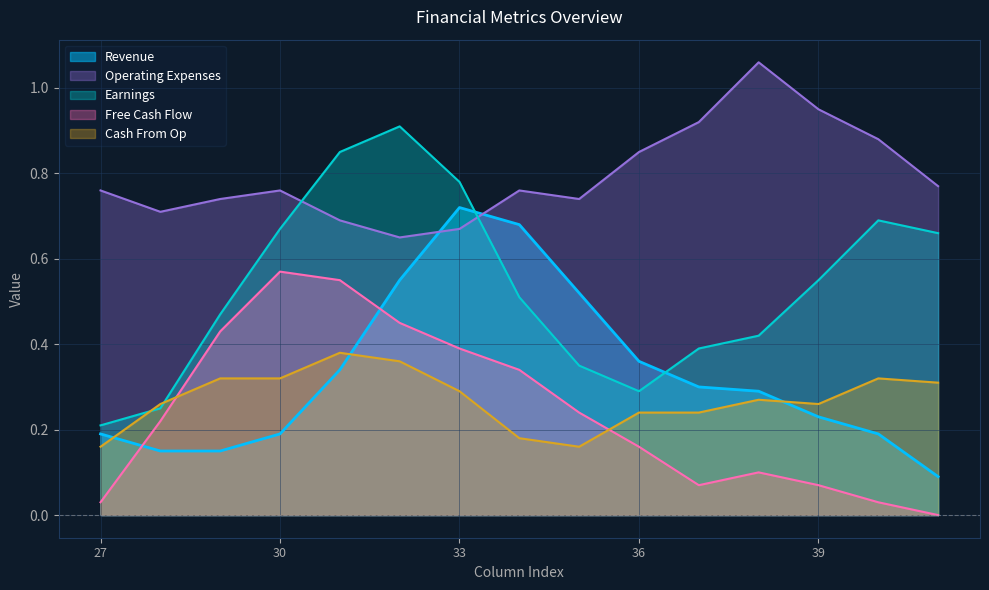

Is the value of Cash From Op at 29 greater than the value of Operating Expenses at 35?

No